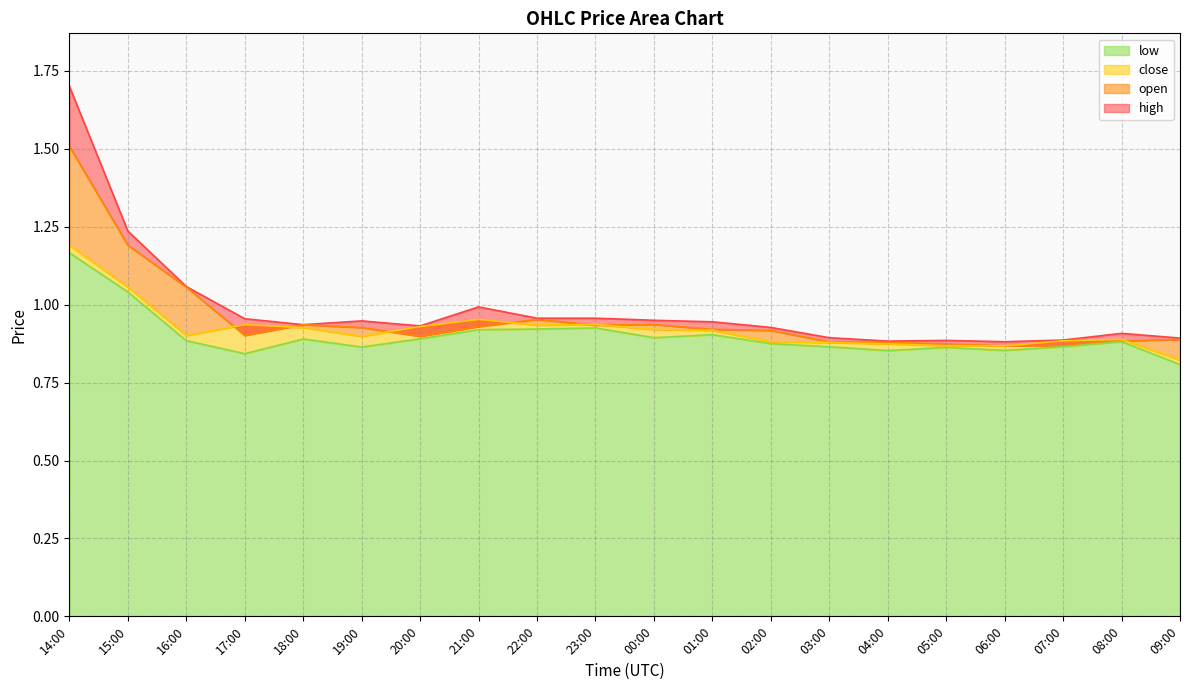

Rank the categories by close value from lowest to highest.

09:00, 06:00, 05:00, 04:00, 03:00, 02:00, 07:00, 08:00, 19:00, 16:00, 01:00, 00:00, 18:00, 20:00, 22:00, 17:00, 23:00, 21:00, 15:00, 14:00